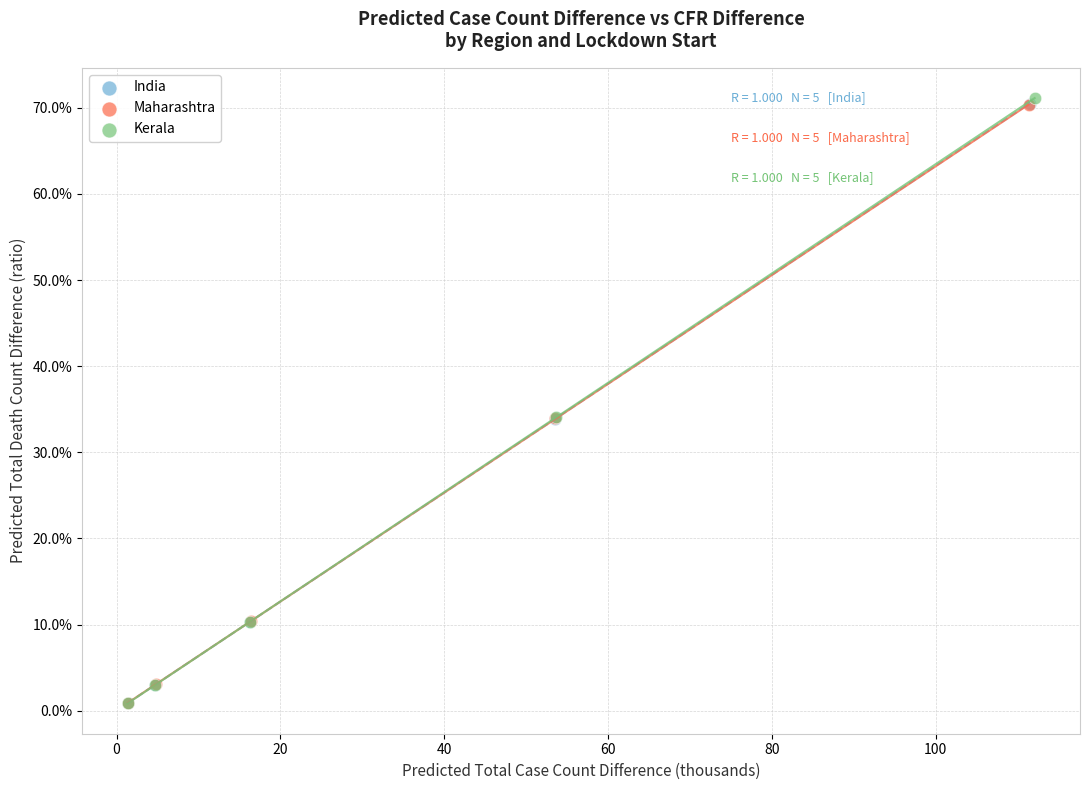

What are all the series names shown in the legend?

India, Maharashtra, Kerala